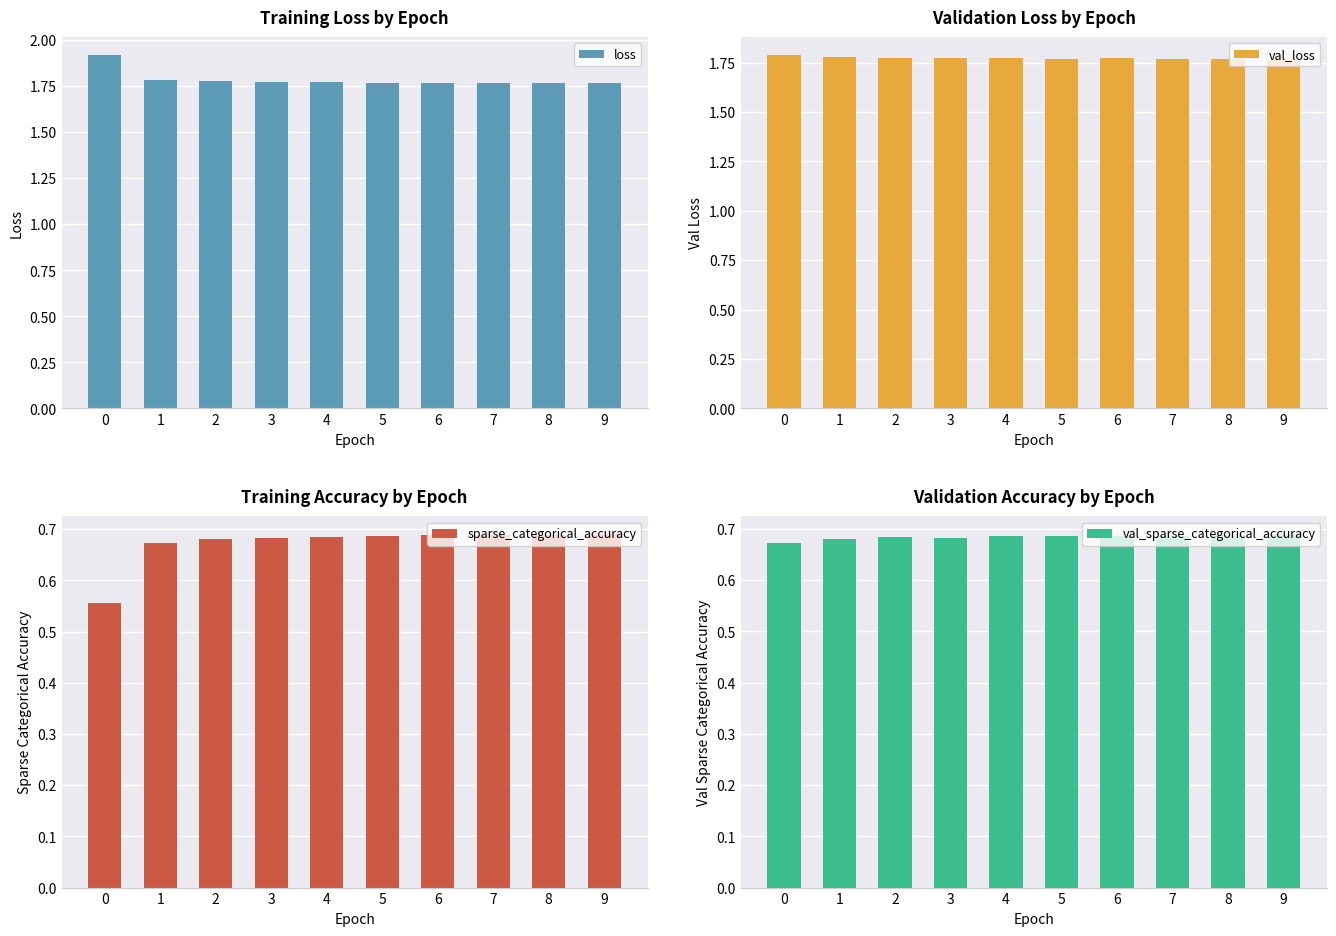

Between 5 and 9, which series saw the biggest shift?

loss